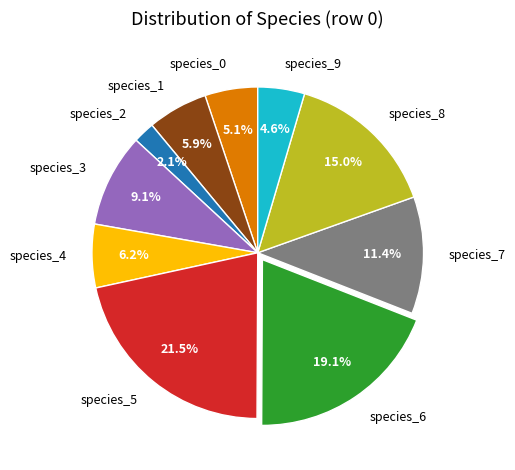

Which slice is the largest?

species_5